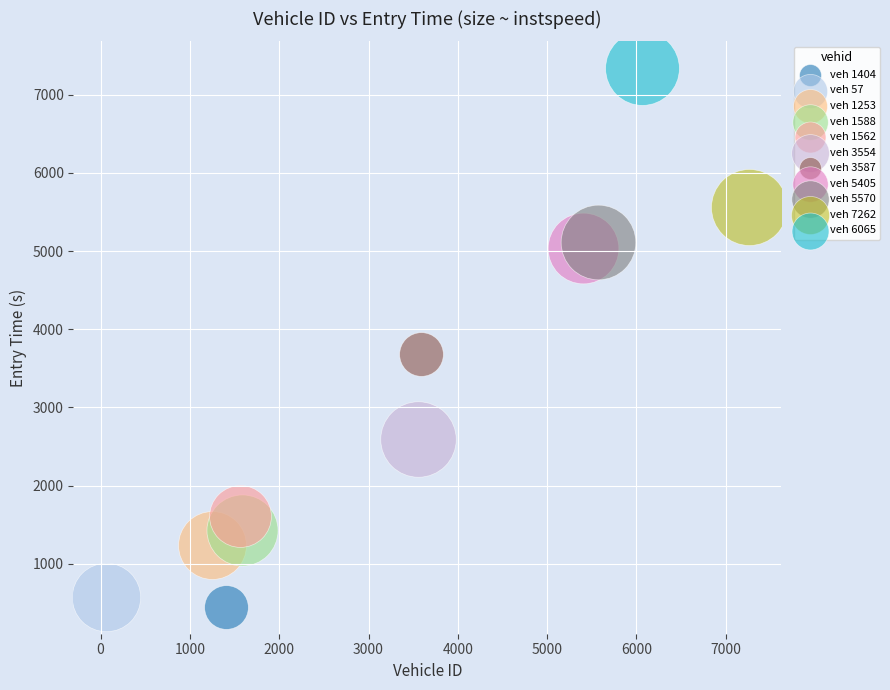

What are all the series names shown in the legend?

veh 1404, veh 57, veh 1253, veh 1588, veh 1562, veh 3554, veh 3587, veh 5405, veh 5570, veh 7262, veh 6065